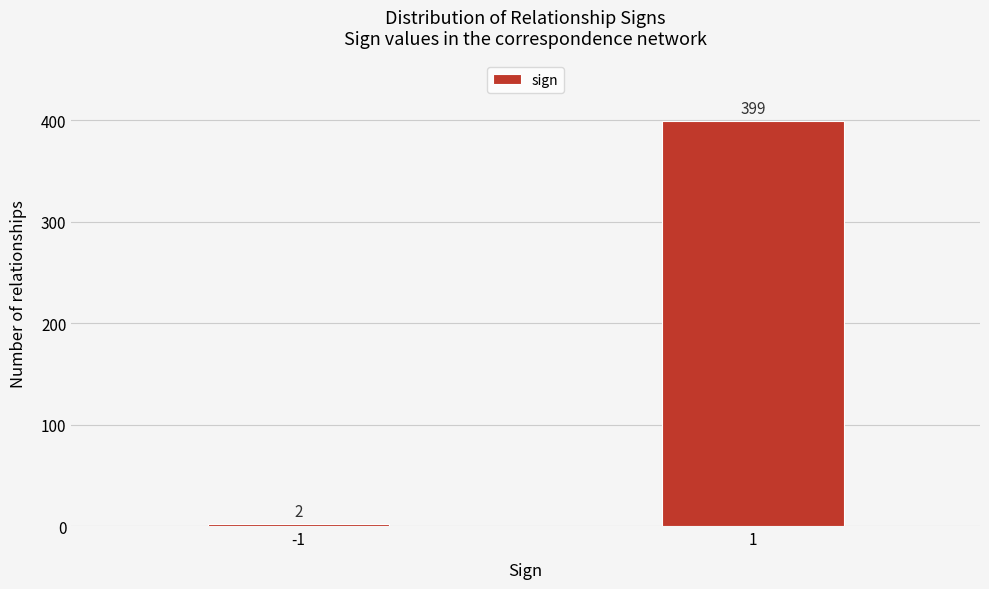

Reading left to right, transcribe all the data shown in this chart.

2	399